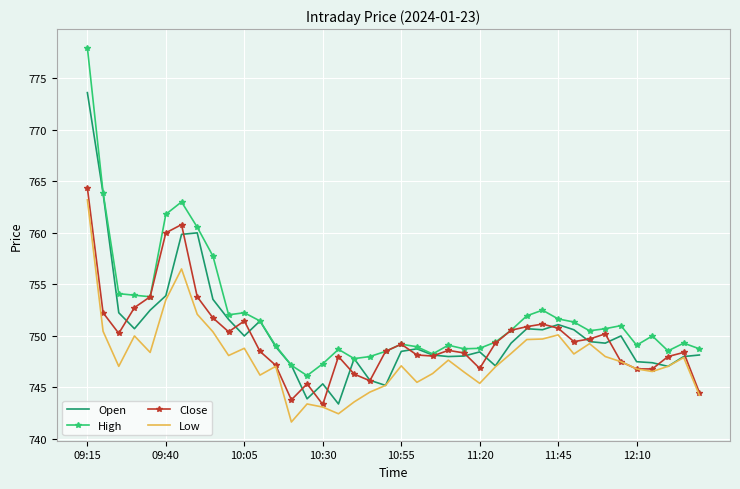

Which series has the largest total across all categories?

High